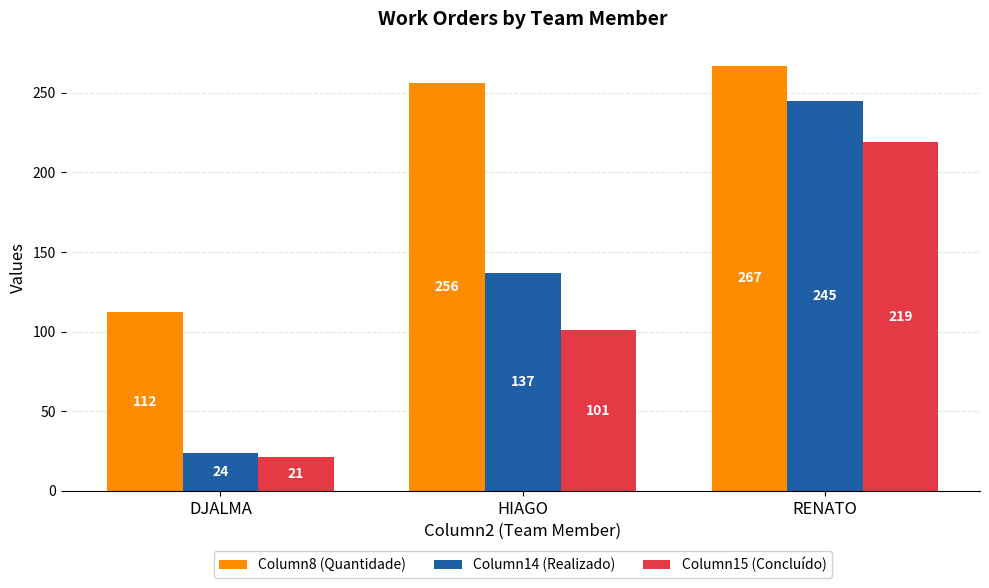

What position from the right is DJALMA?

3